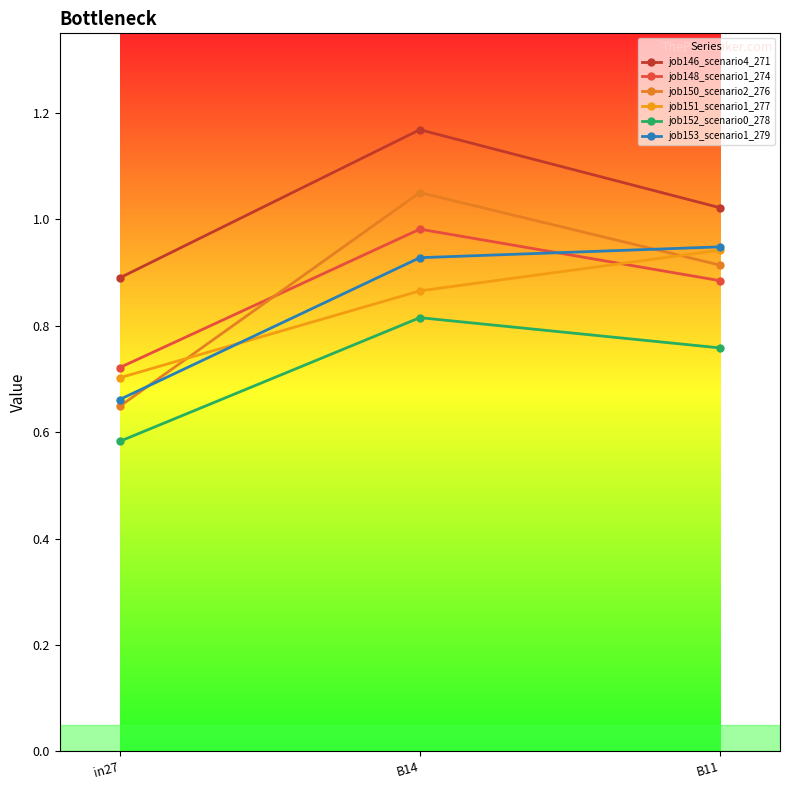

What is the sum of the job150_scenario2_276 values at B14 and B11?

2.0